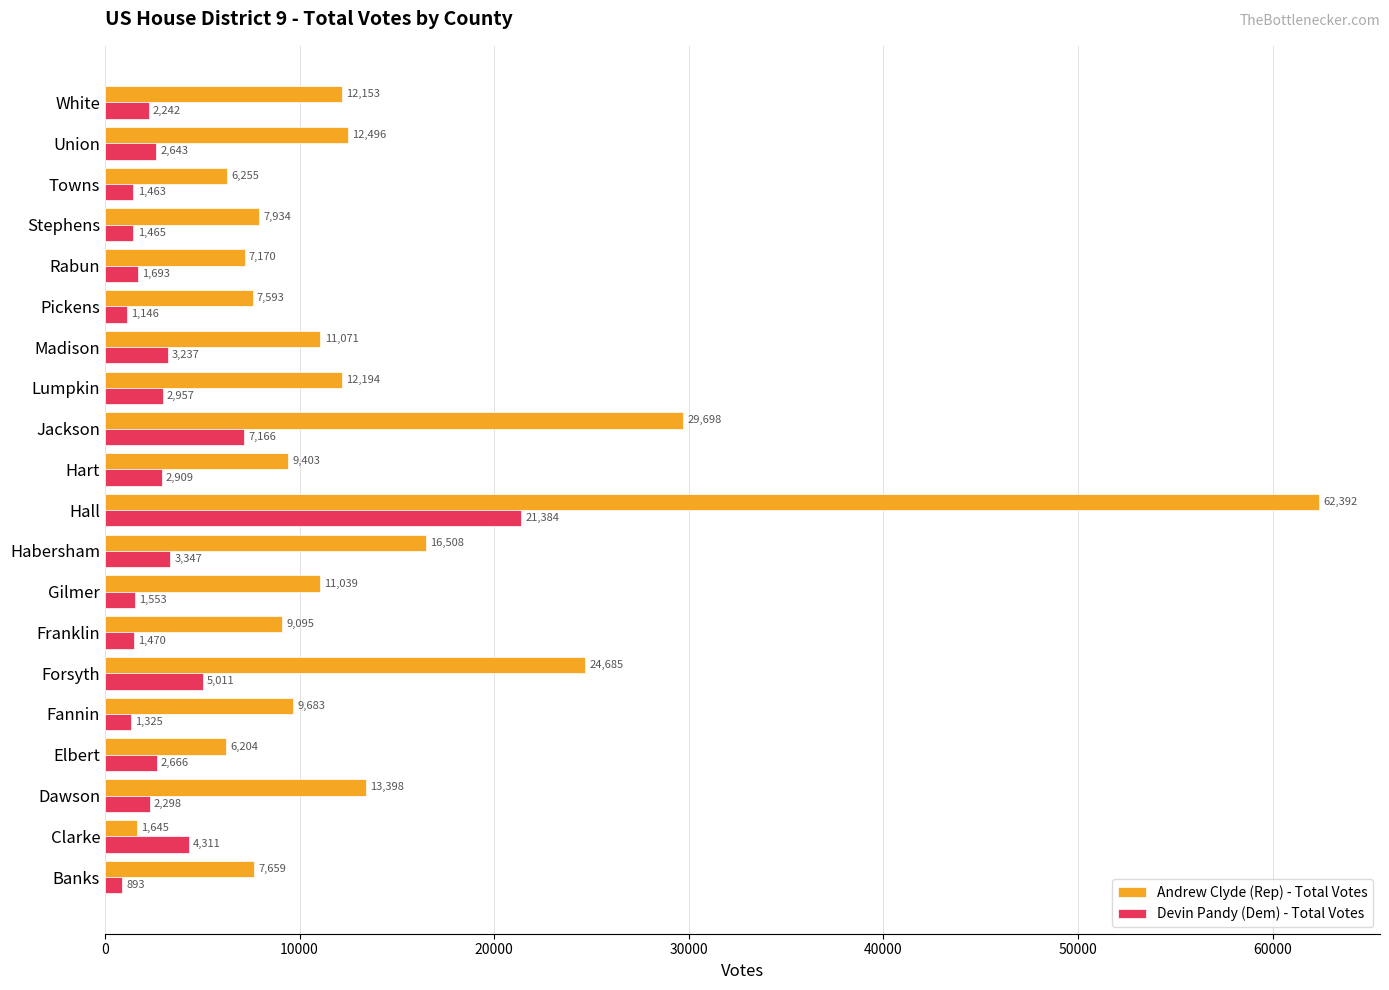

At which category is the sum across all series the highest?

Hall